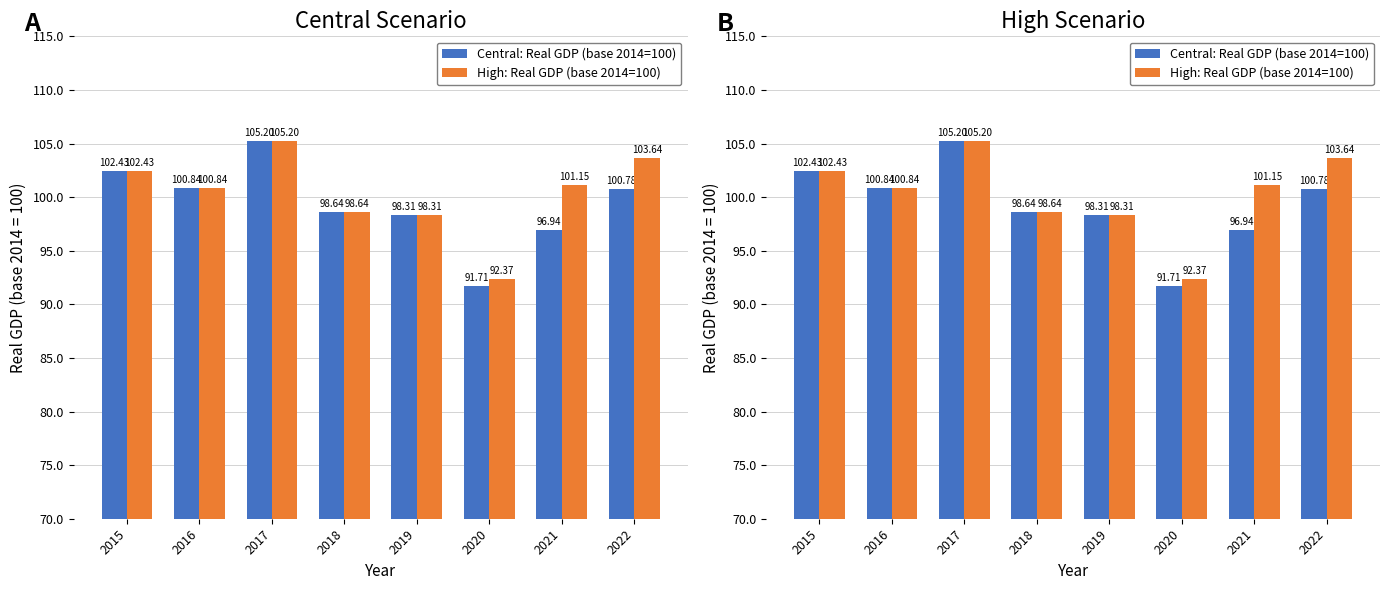

Which category has the highest value across all series?

2017